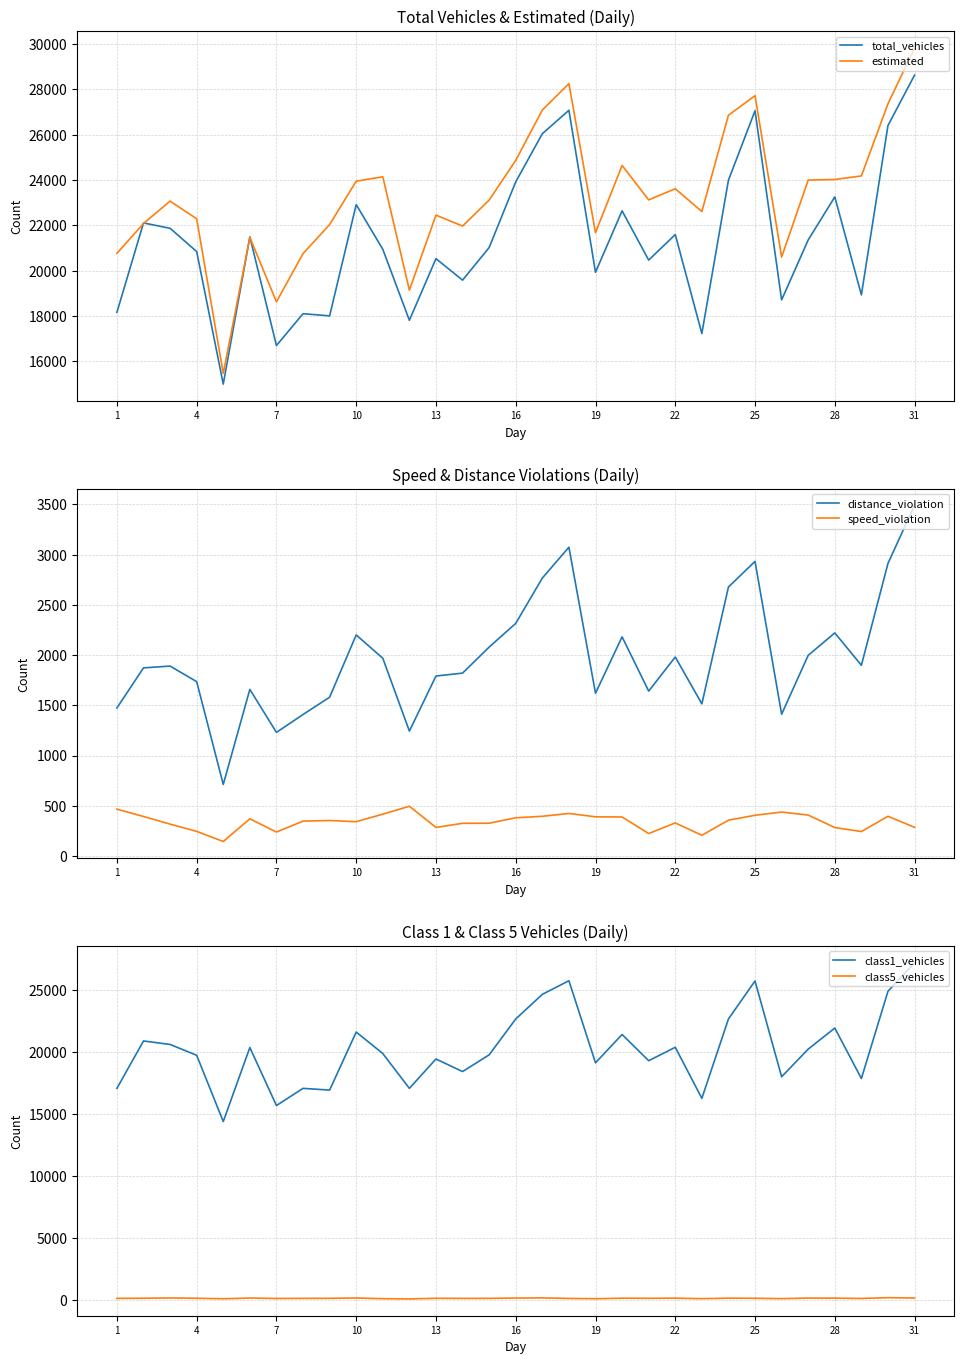

At 29, list the series in order from smallest to largest.

class5_vehicles, speed_violation, distance_violation, class1_vehicles, total_vehicles, estimated